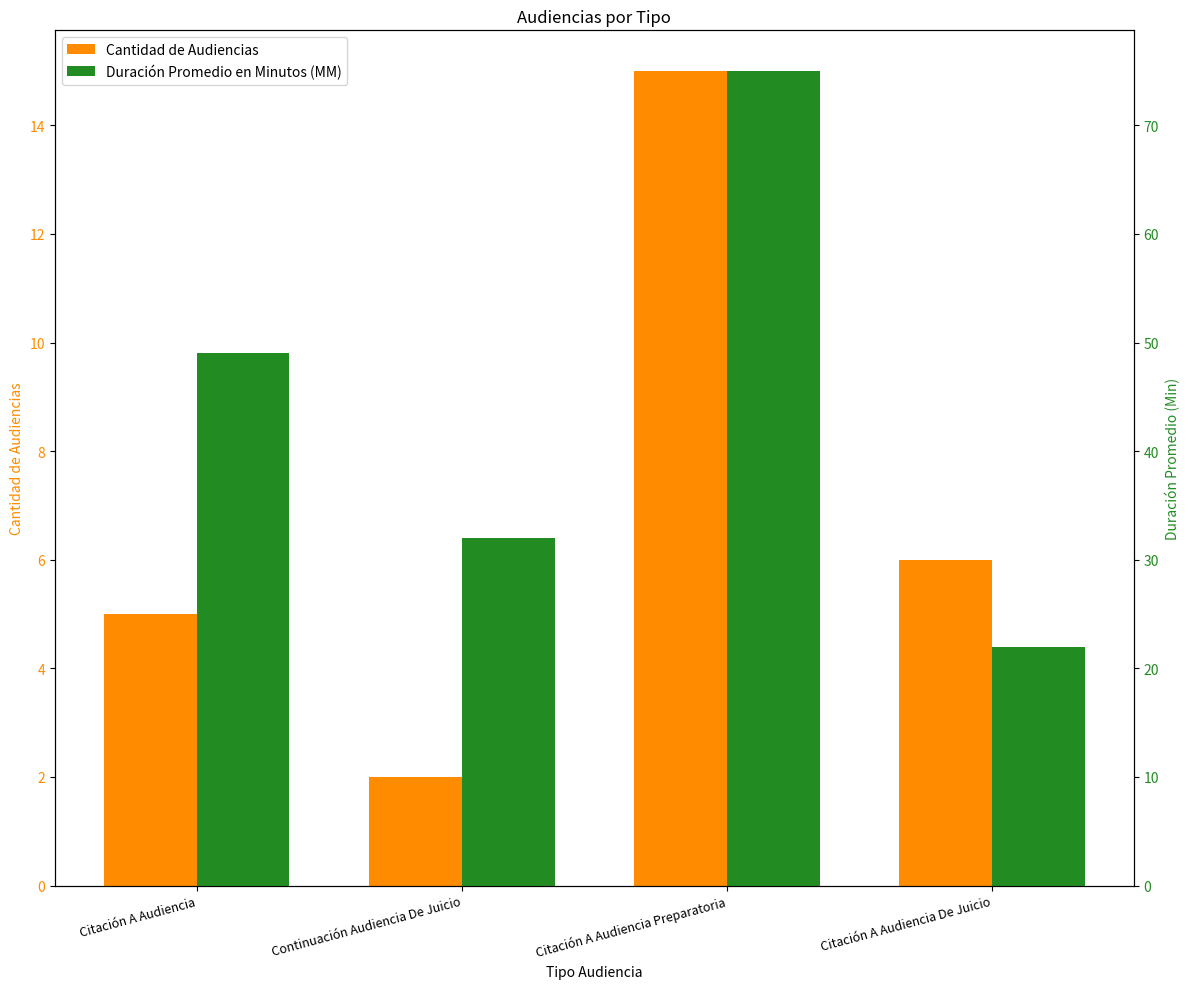

How many bars are there in each group?

2